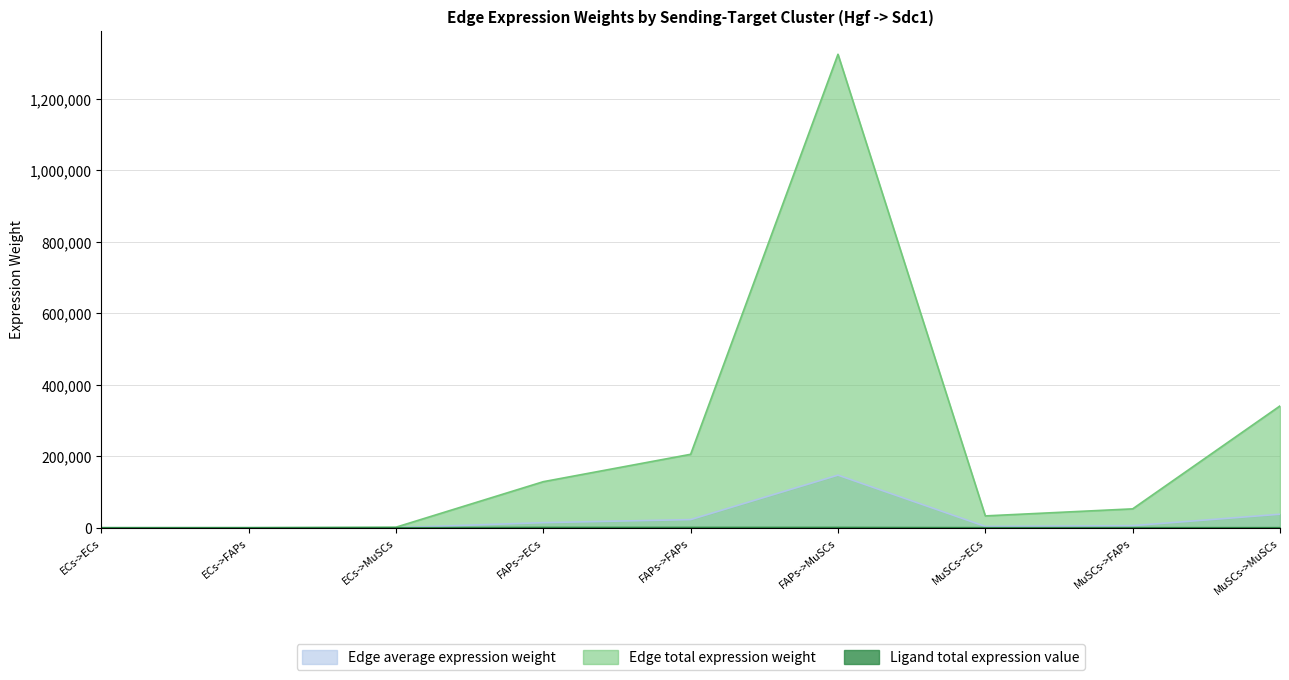

What is the maximum value shown in the chart?

1323834.7